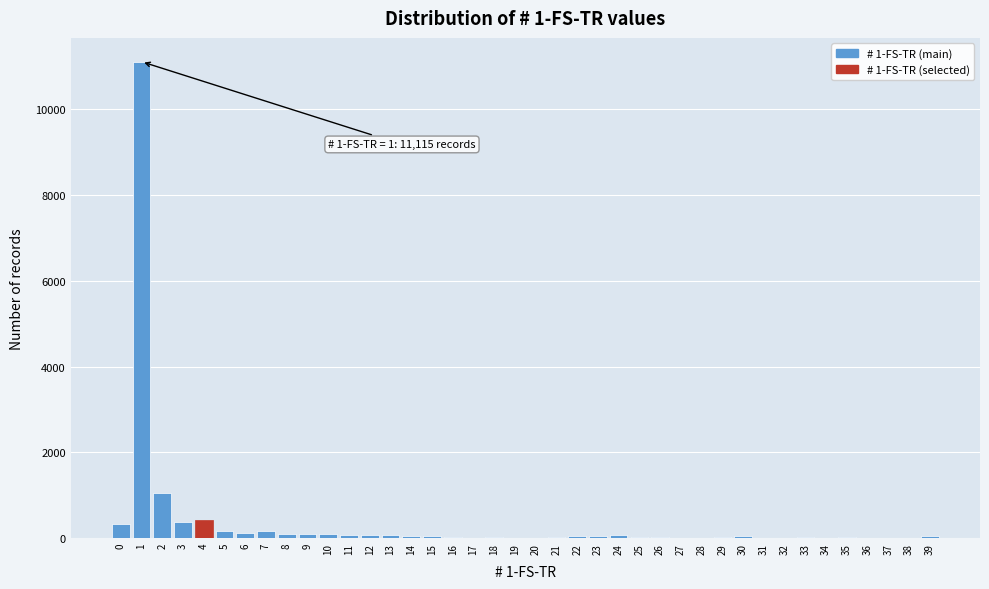

What is the sum of all values?

14833